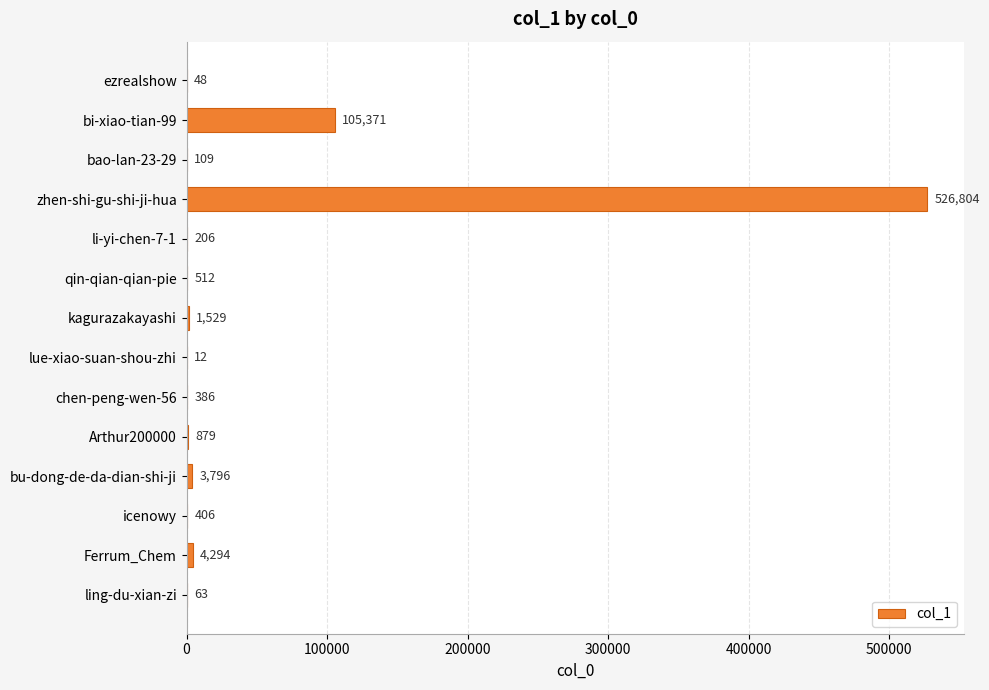

Are the bars grouped side by side (vs. stacked)?

No